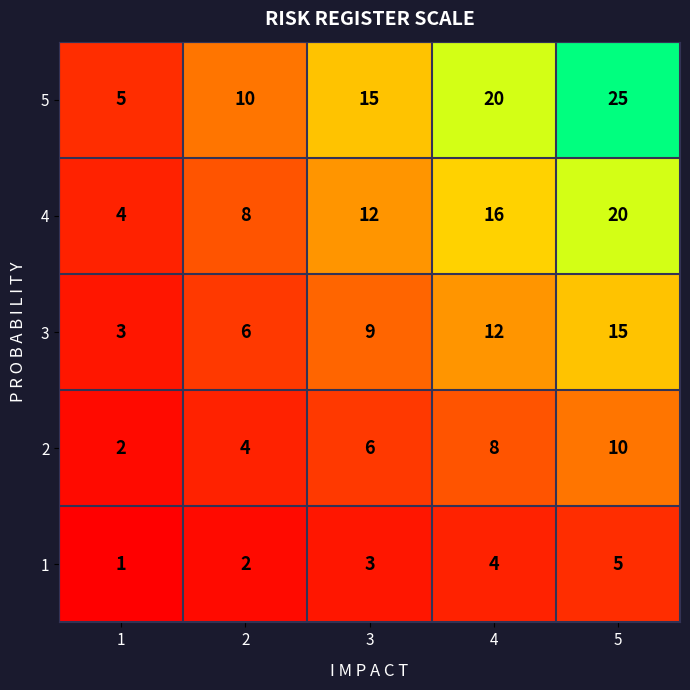

How many categories are shown in the chart?

5